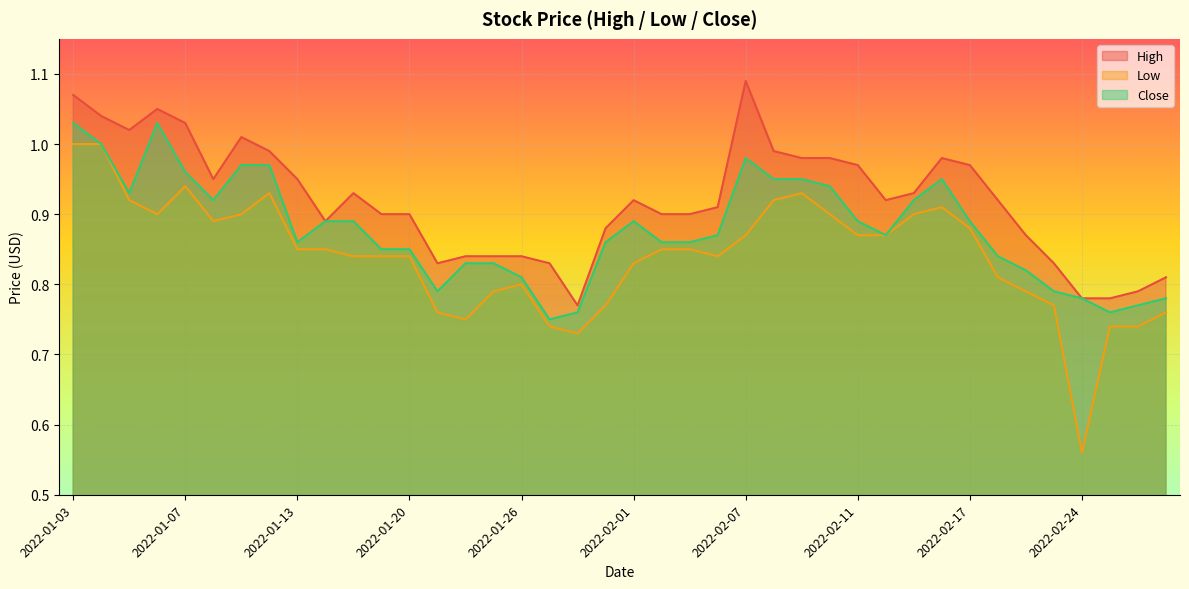

What is the minimum value for High?

0.8